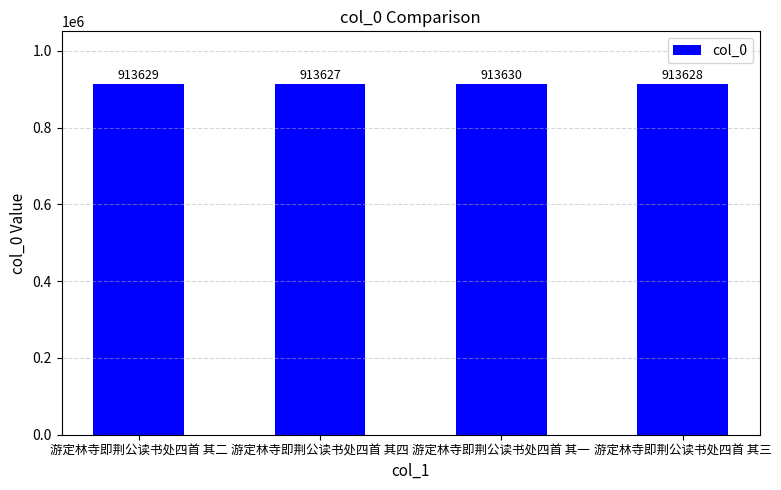

What is the ratio of the value at 游定林寺即荆公读书处四首 其二 to the value at 游定林寺即荆公读书处四首 其三?

1.0